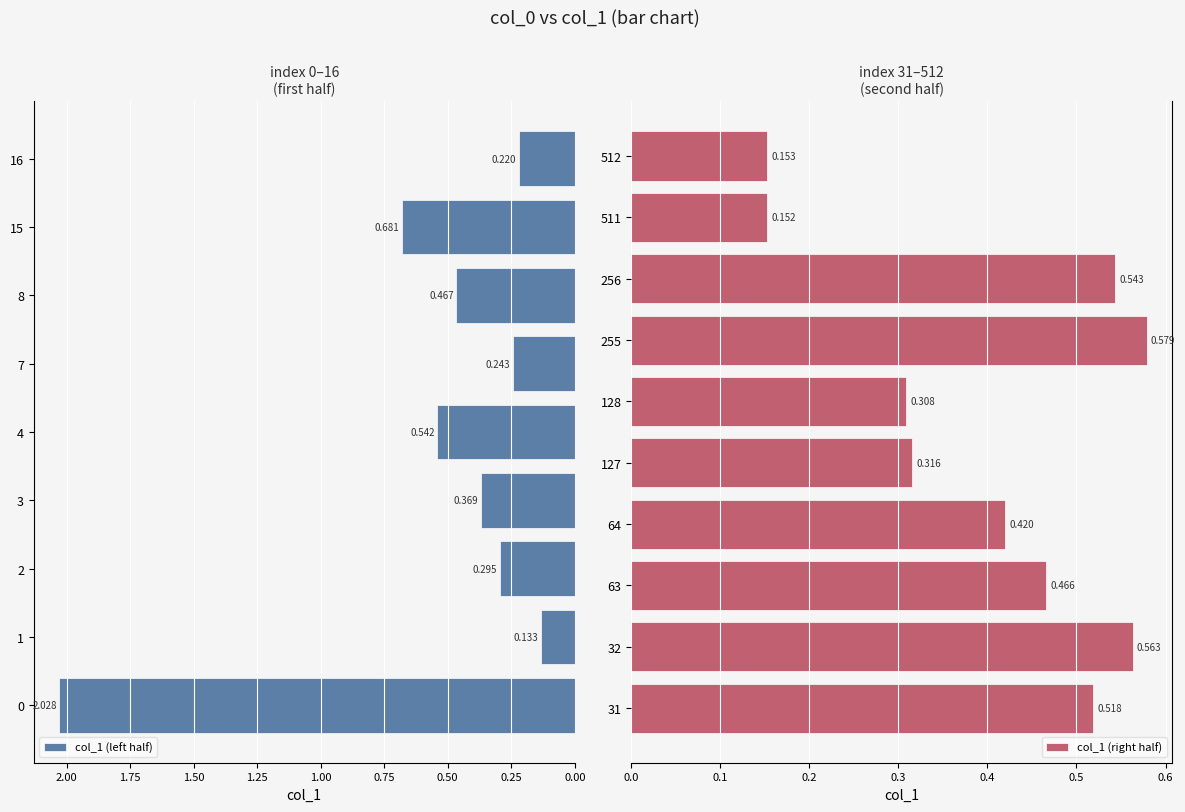

Which has a higher value, 127 or 1?

127